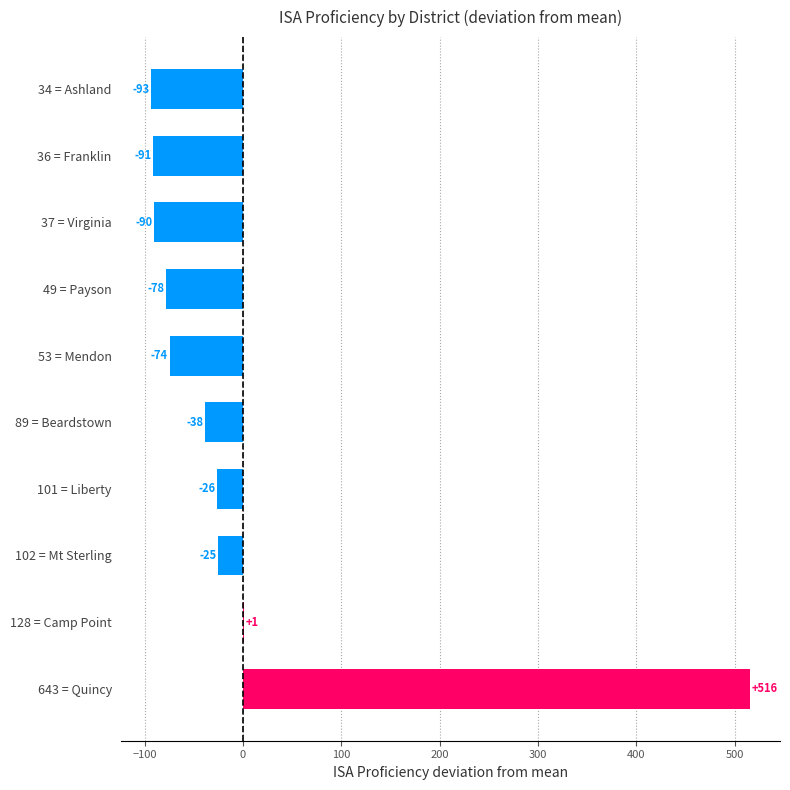

The chart shows a value of -149.9 at 37 = Virginia. True or false?

False